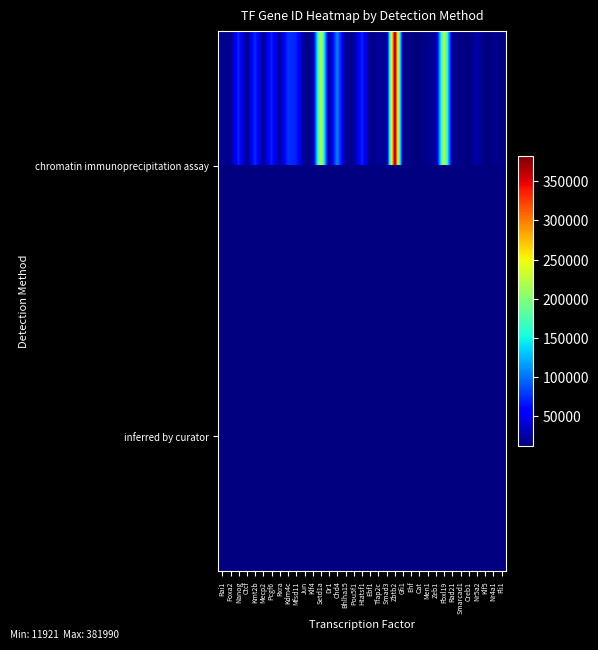

How many categories are shown in the chart?

35